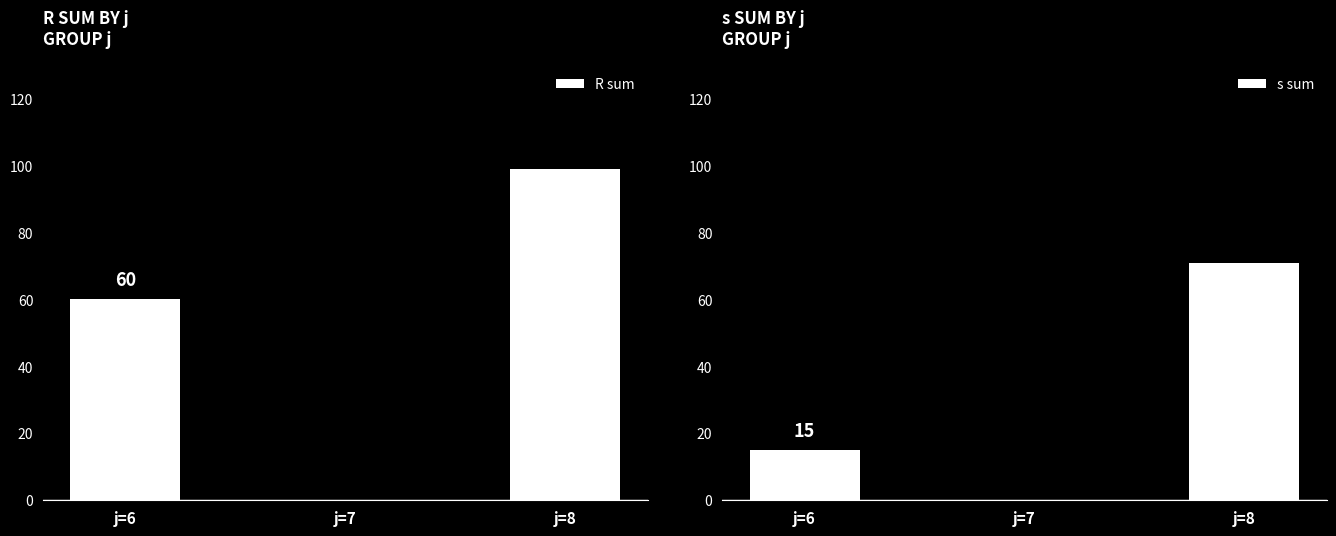

Does the chart contain any negative values?

No